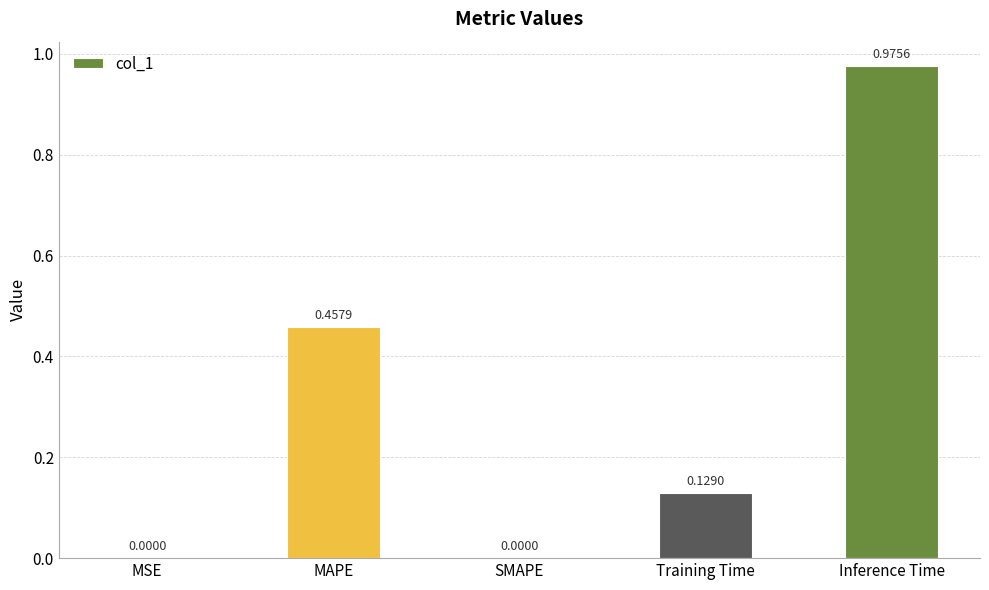

What is the change in value from Training Time to Inference Time?

+0.8